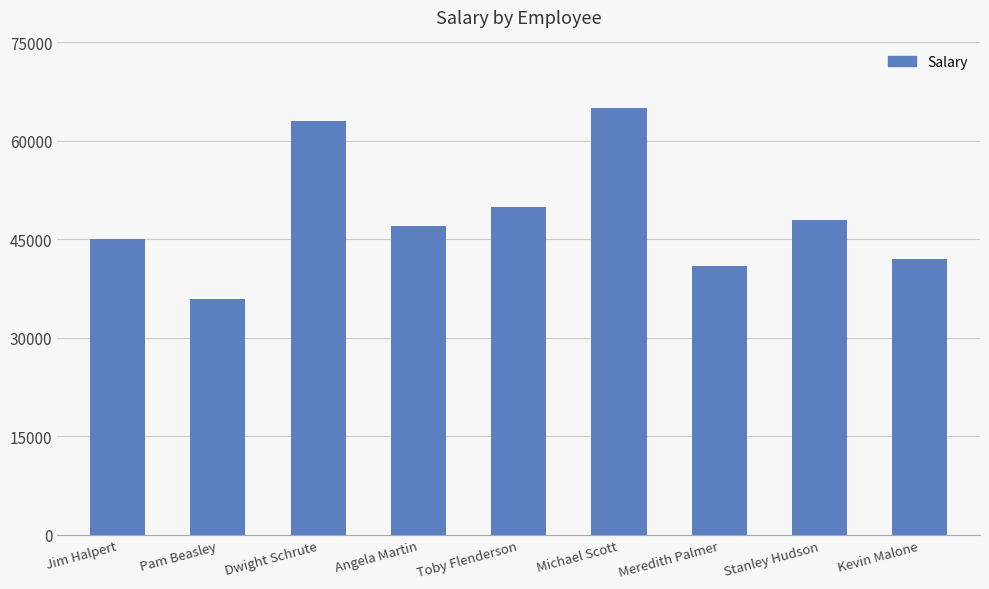

How many series are shown in this chart?

1